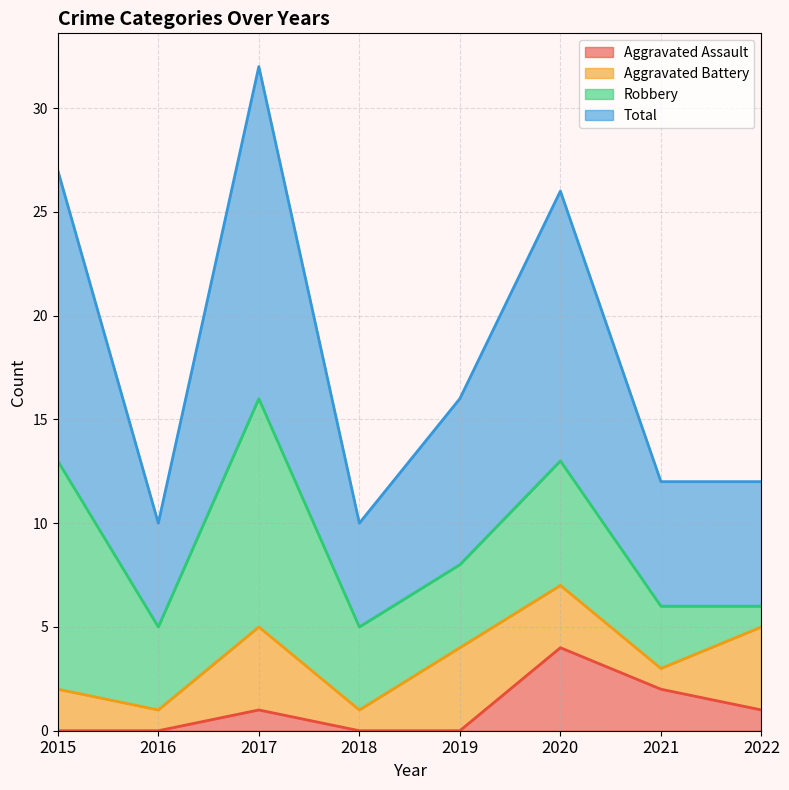

The value of Total at 2021 is 7. True or false?

False